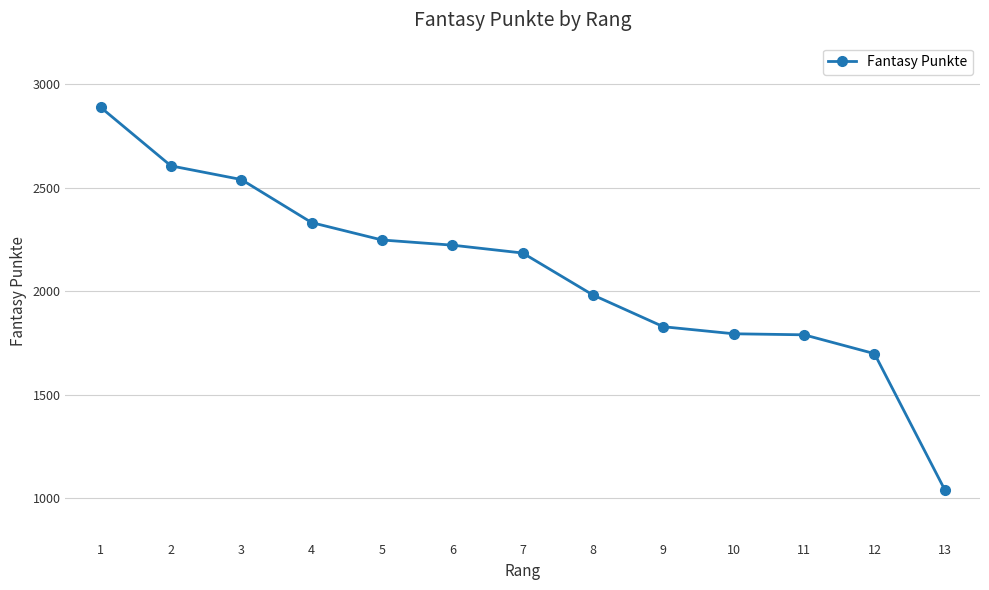

What is the value of the 11th point from the left?

1789